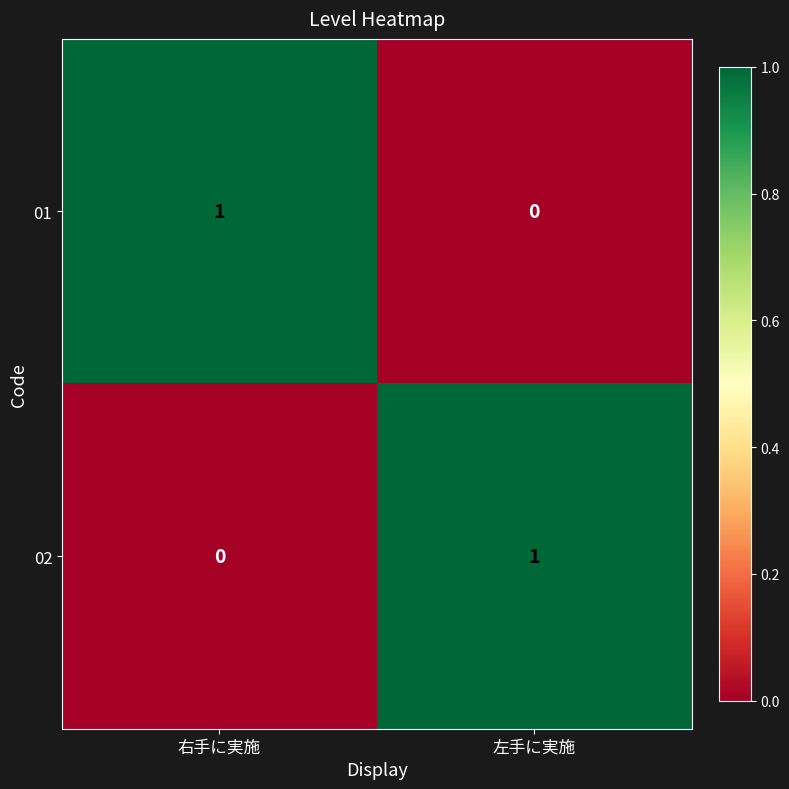

Rank the series at 右手に実施 from highest to lowest value.

01, 02